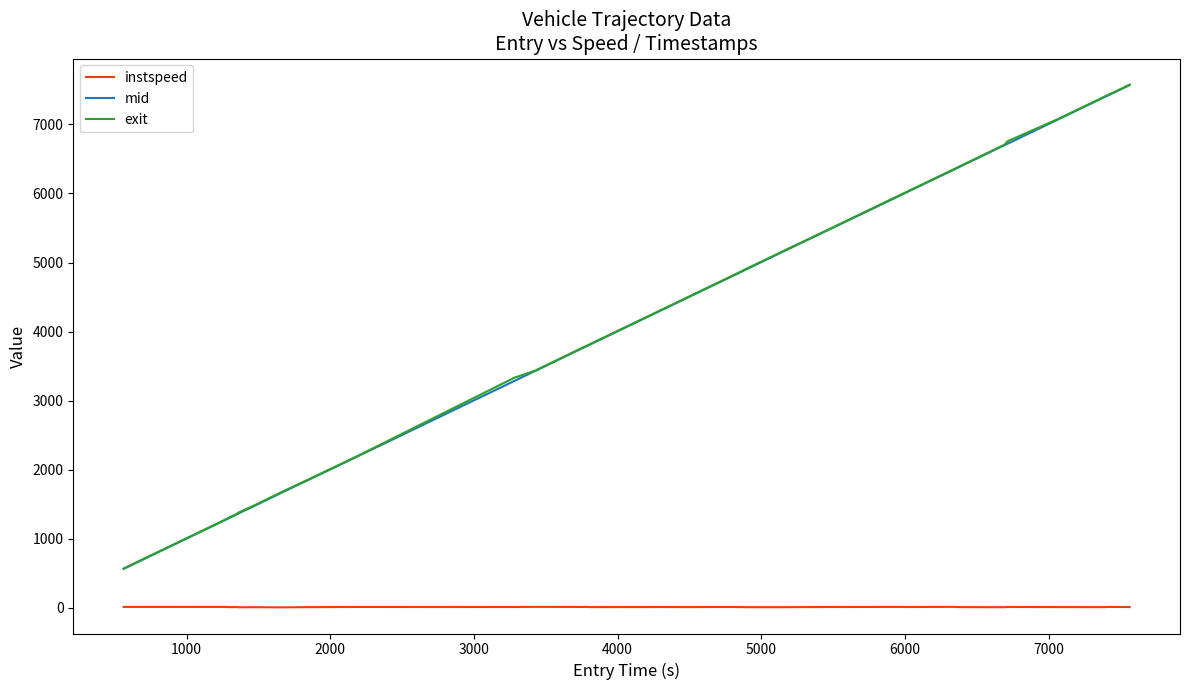

Which series has the largest range (max minus min)?

exit